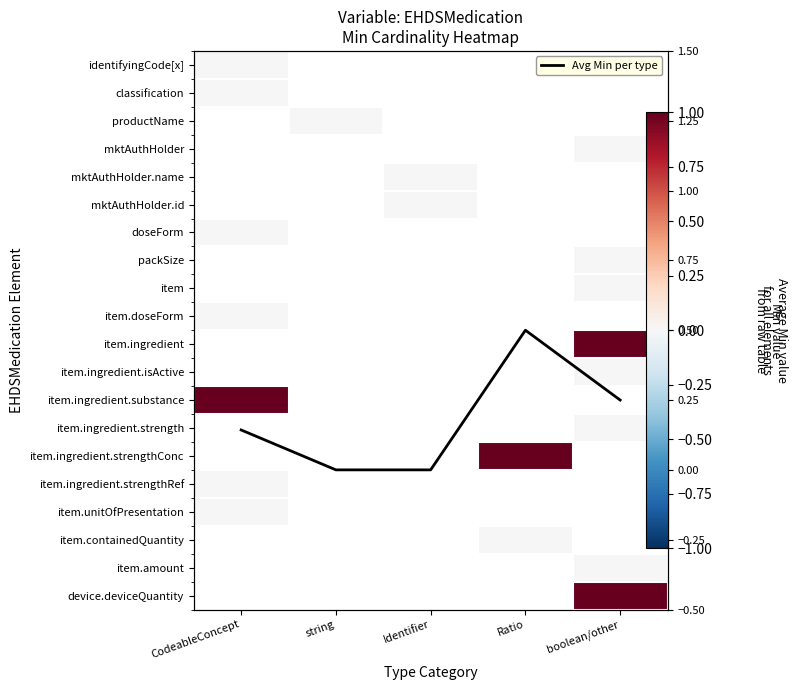

Between Ratio and boolean/other, which series saw the biggest shift?

Avg Min per type